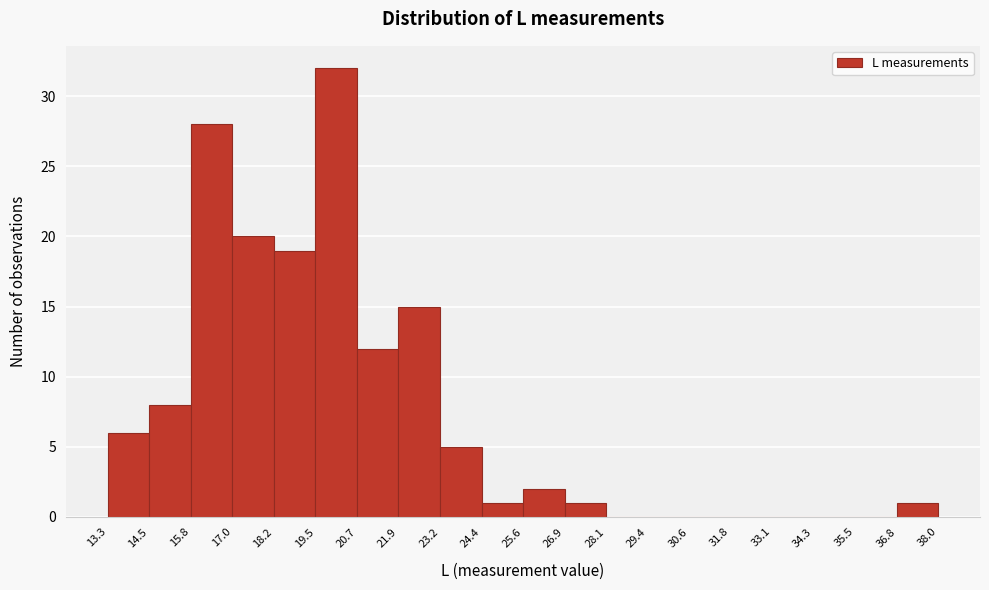

What is the height of the bar covering 18.2 to 19.5 on the x-axis? The values are not printed on the chart, so give them approximately, as read against the axis.

19